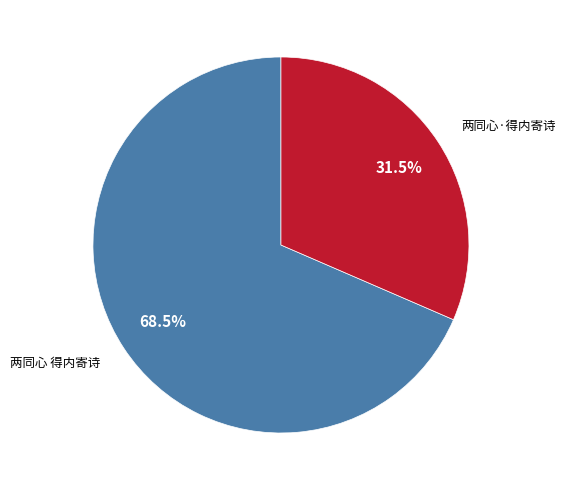

Which category has the smallest portion of the pie?

两同心·得内寄诗